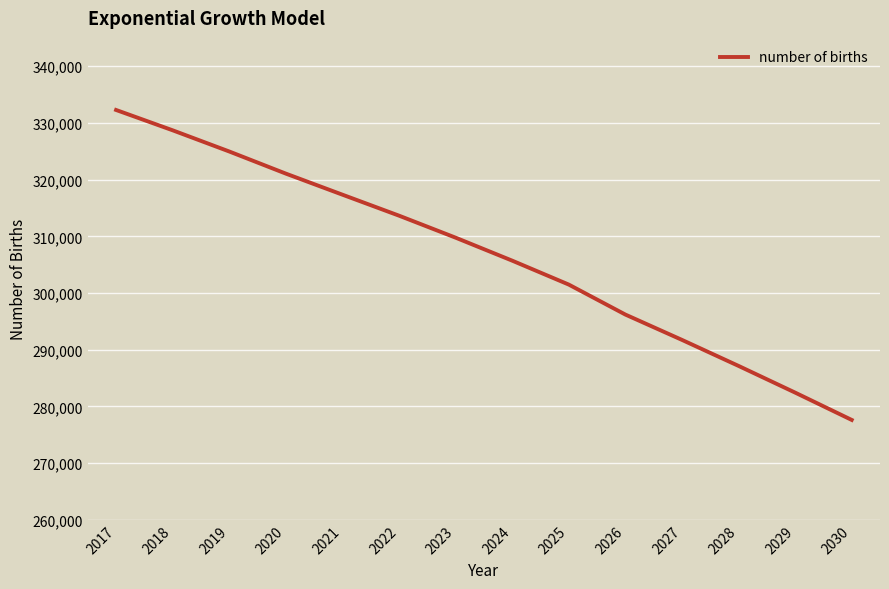

Reading left to right, what are all the values shown in this chart?

332284.8	328698.3	324961.4	321058.1	317343.2	313642.3	309760.7	305707.4	301485.7	296197.6	291730.0	287139.9	282432.6	277610.3